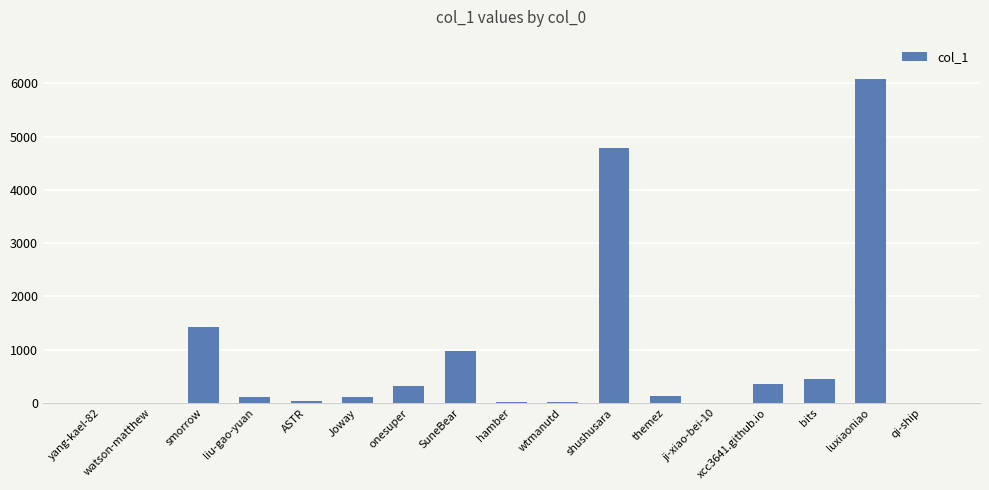

The chart shows a value of 3543 at luxiaoniao. True or false?

False